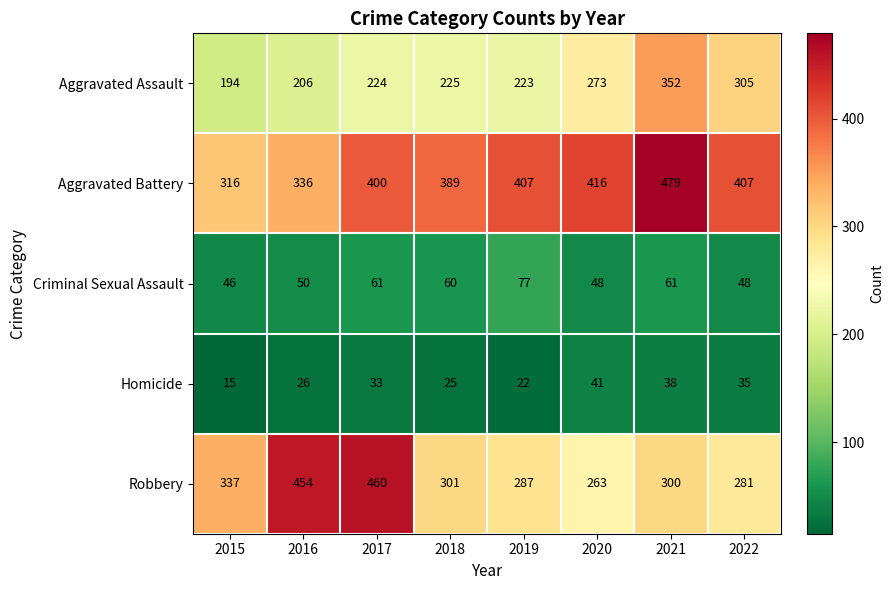

What is the approximate value of Aggravated Assault at 2015, to the nearest 50?

200